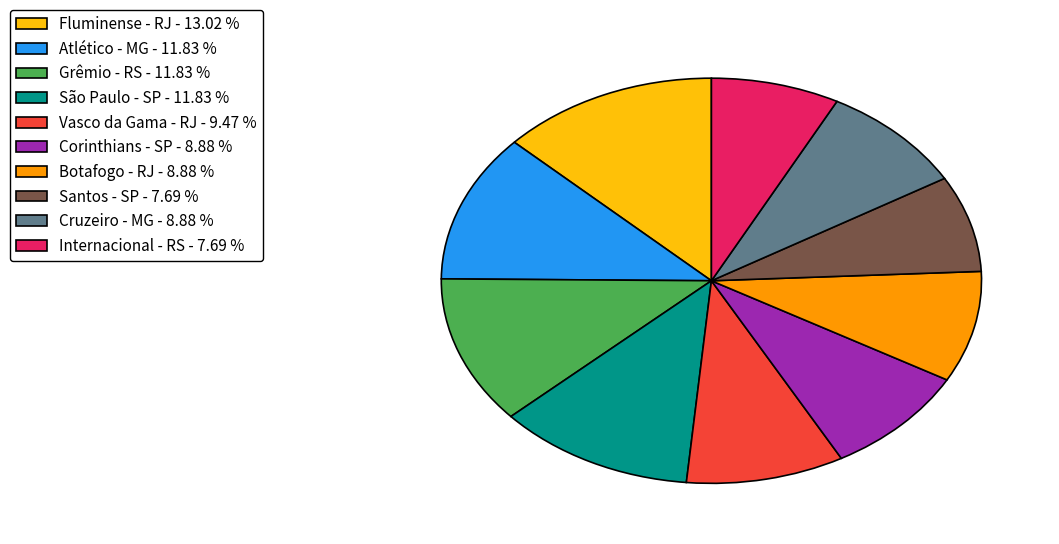

Does any single category account for the majority?

No